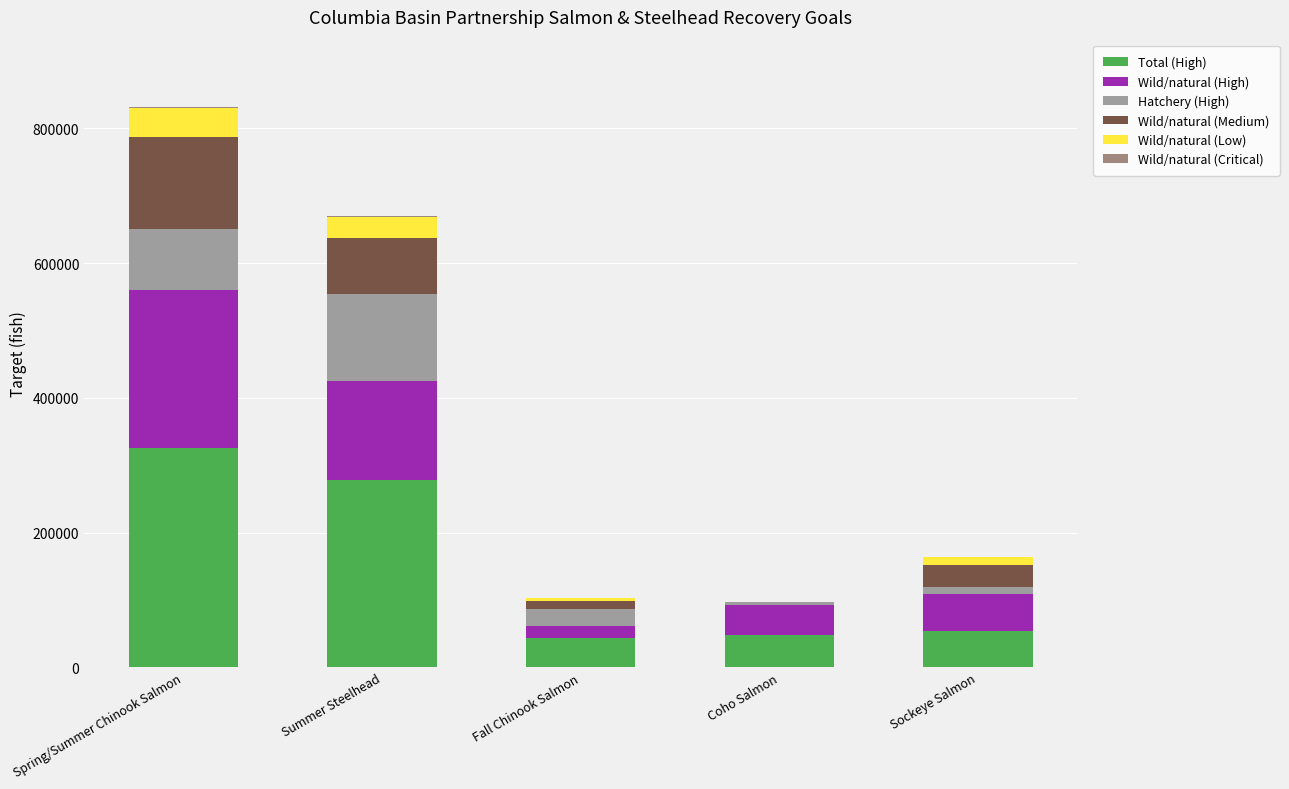

Does the chart contain stacked bars?

Yes